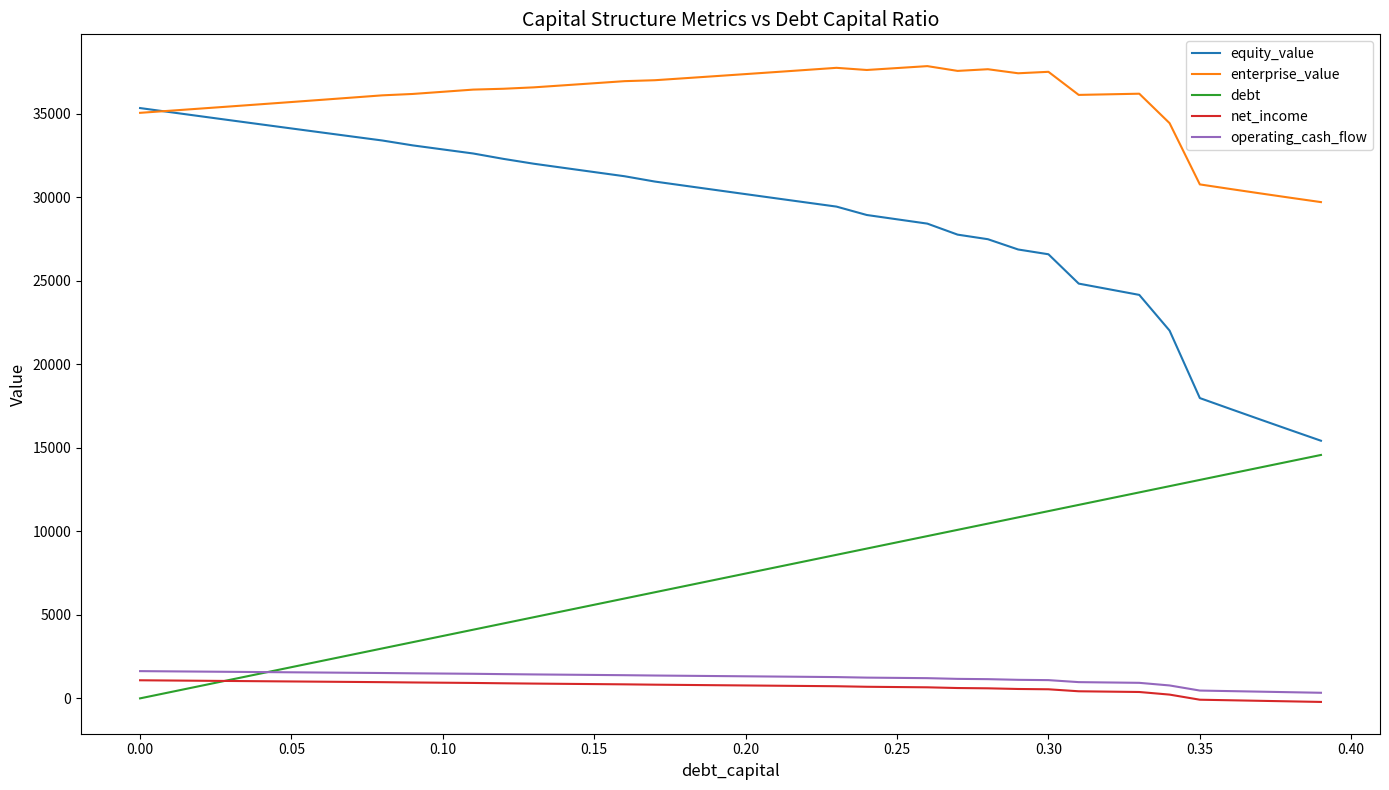

True or false: debt and enterprise_value intersect in this chart.

False